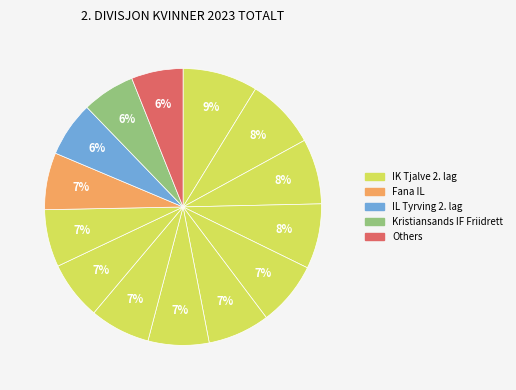

Does any single category account for the majority?

No